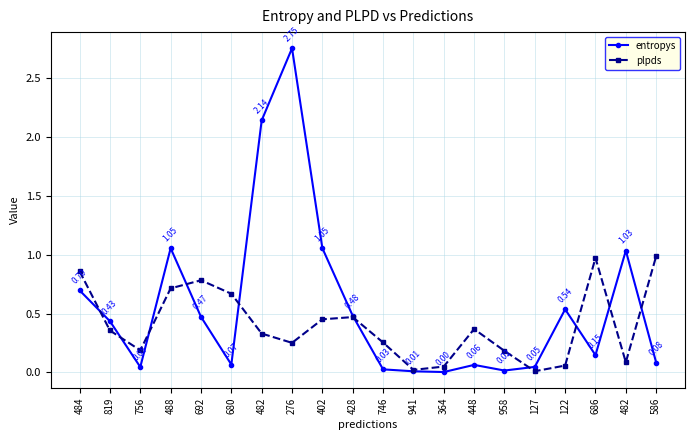

What is the average value of the plpds series?

0.4